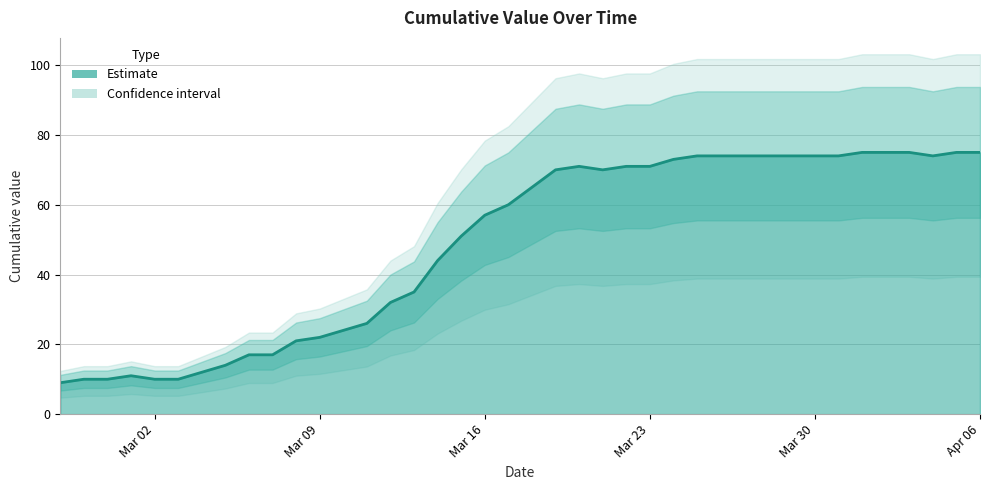

At which category does the chart reach its minimum across all series?

2020-02-27